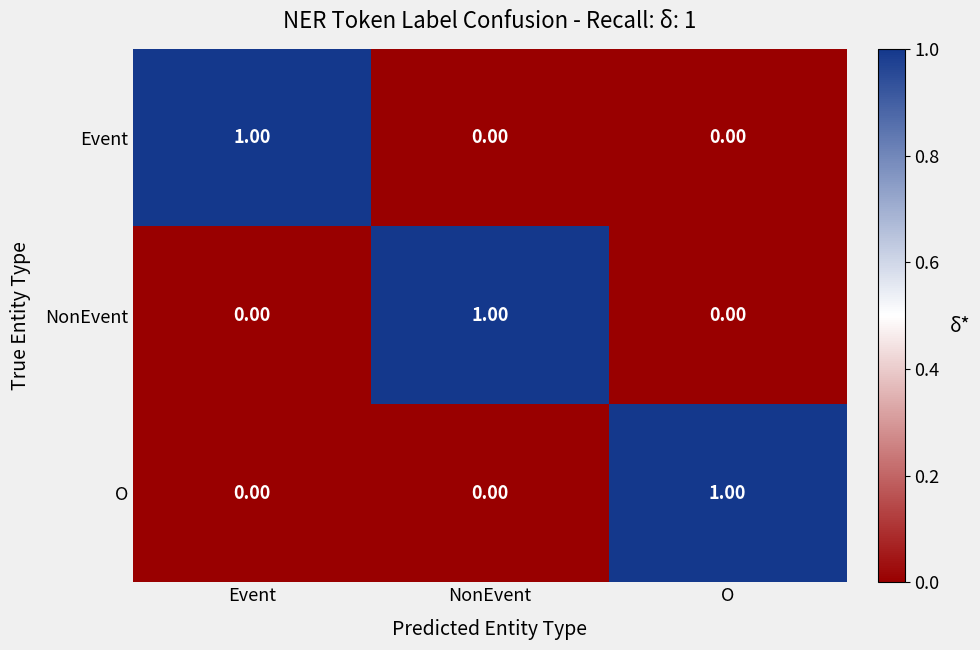

At how many categories does at least one series exceed 0?

3